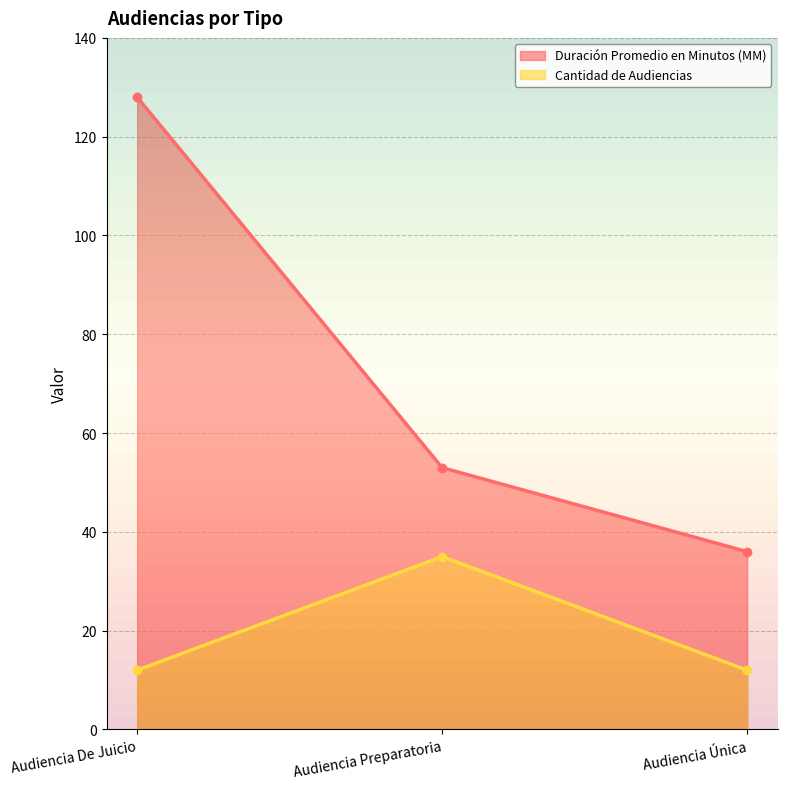

What is the label of the 2nd point from the left?

Audiencia Preparatoria